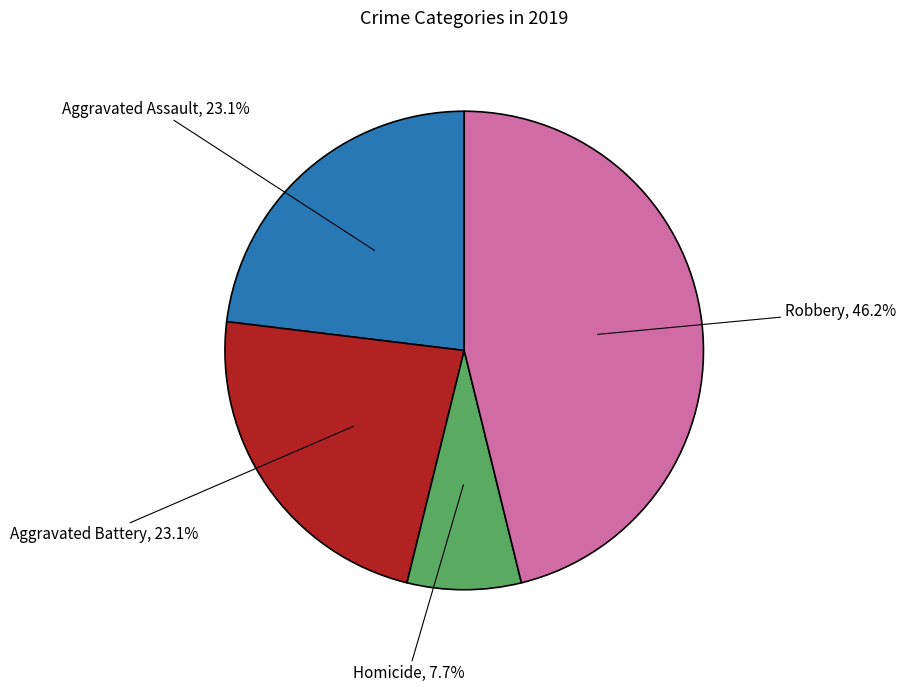

To the nearest percent, what is the difference between the largest and smallest slice percentages?

38%